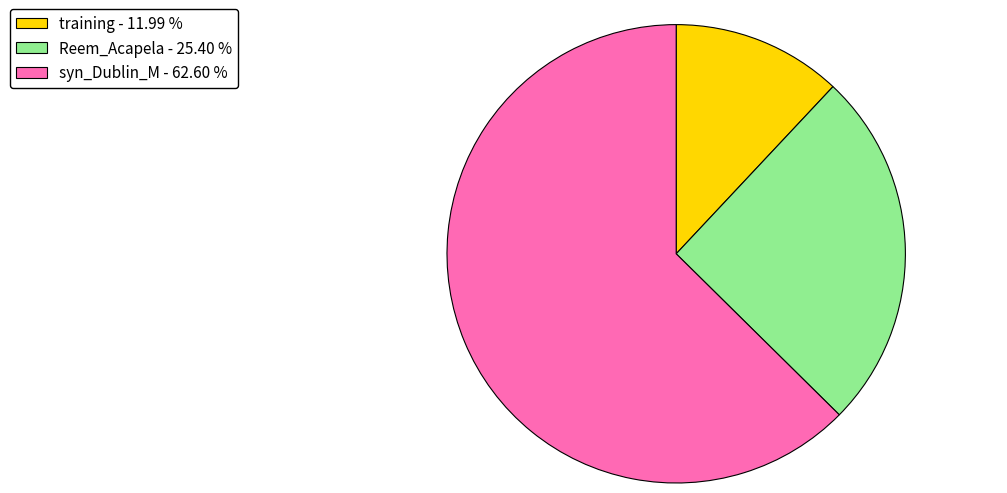

Do training and Reem_Acapela together represent more than half of the pie?

No